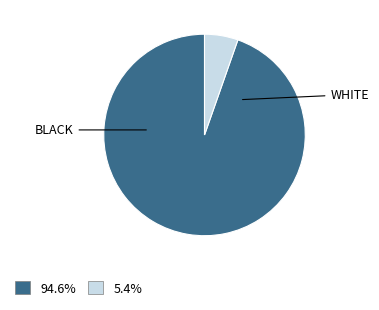

Is there any slice that represents more than half of the pie?

Yes